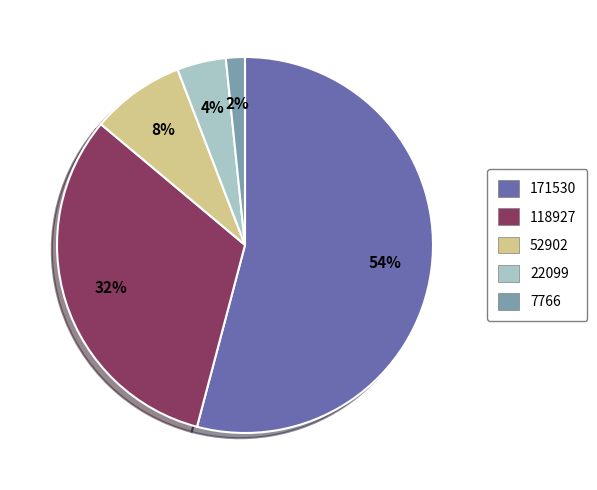

Combined, do 7766 and 171530 account for over 50%?

Yes